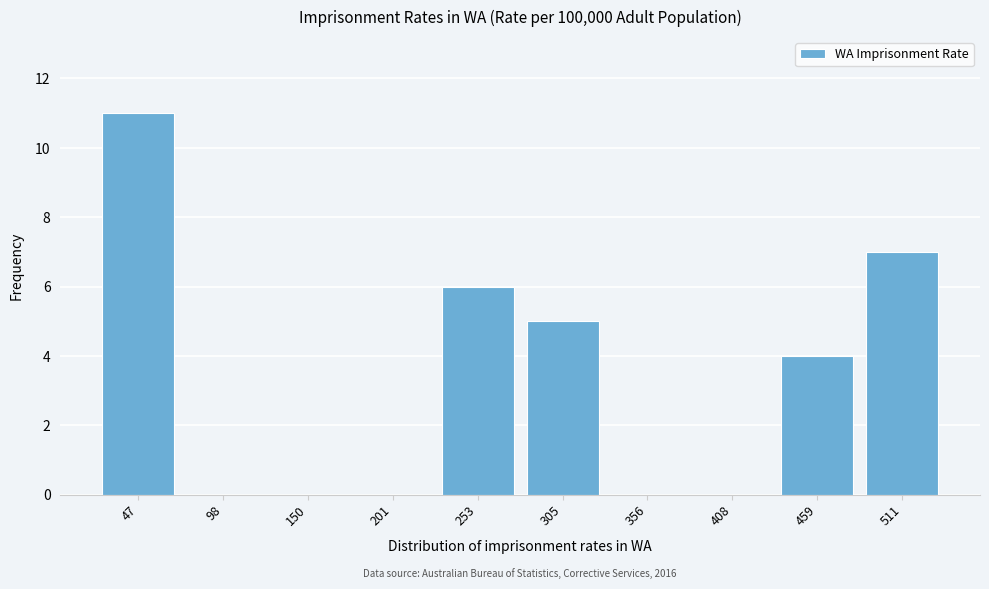

Reading left to right, what are all the values shown in this chart?

47=11	98=0	150=0	201=0	253=6	305=5	356=0	408=0	459=4	511=7